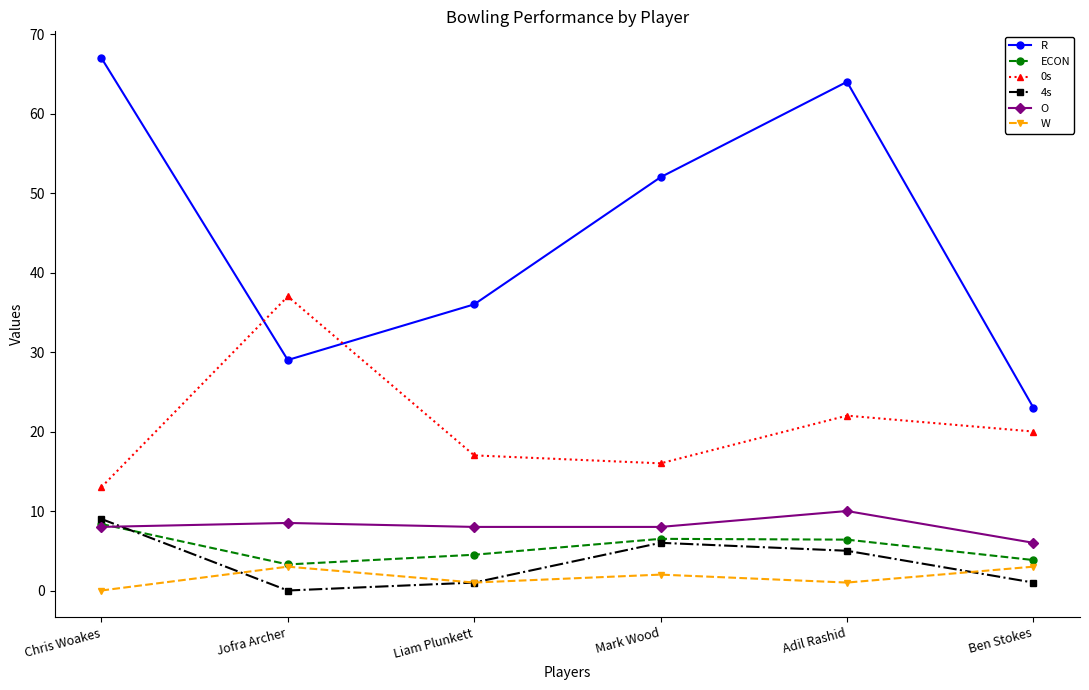

The value of O at Chris Woakes is 8.0. True or false?

True